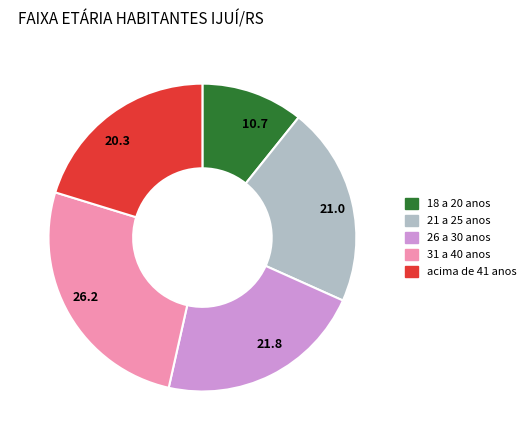

What is the ratio of the value at acima de 41 anos to the value at 18 a 20 anos?

1.9